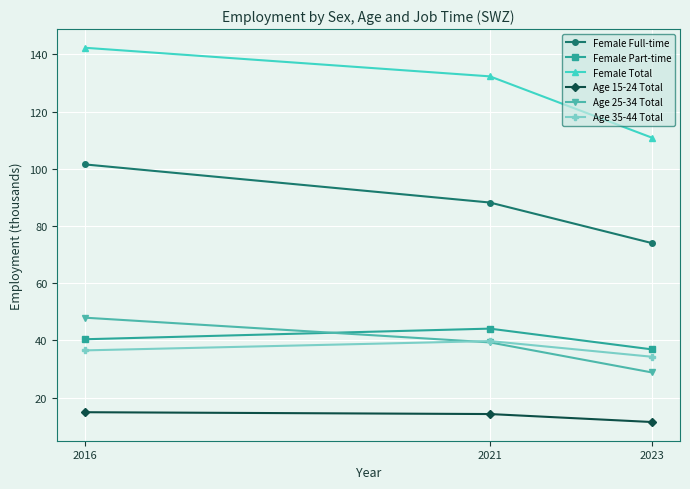

True or false: Female Full-time has a value of 74.0 at 2023.

True